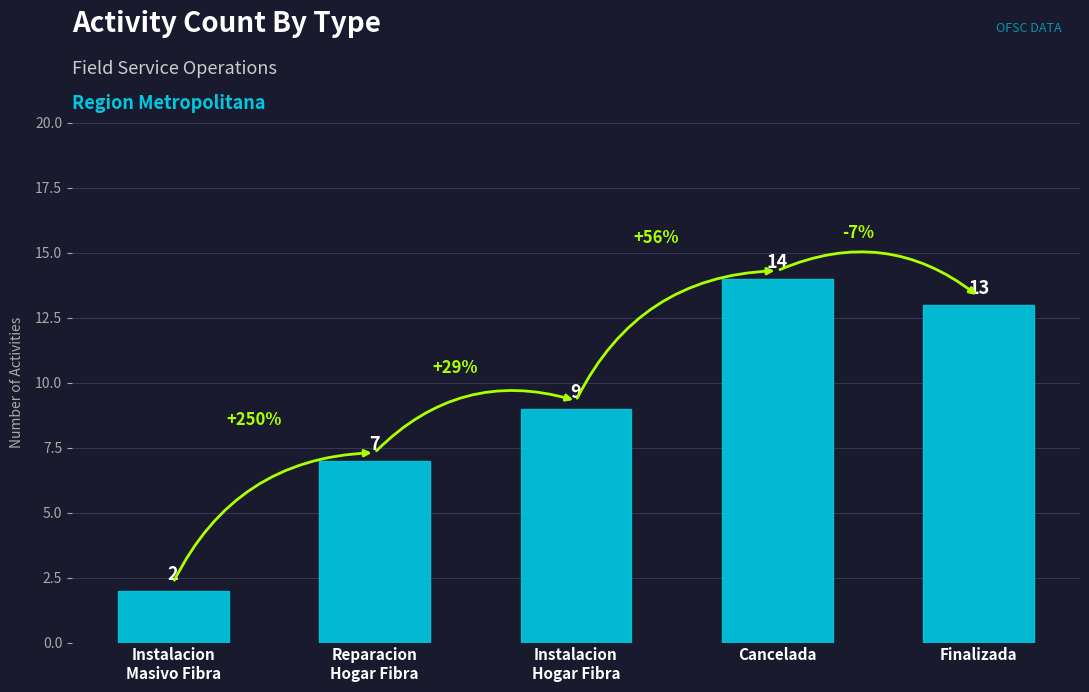

What is the smallest value displayed?

2